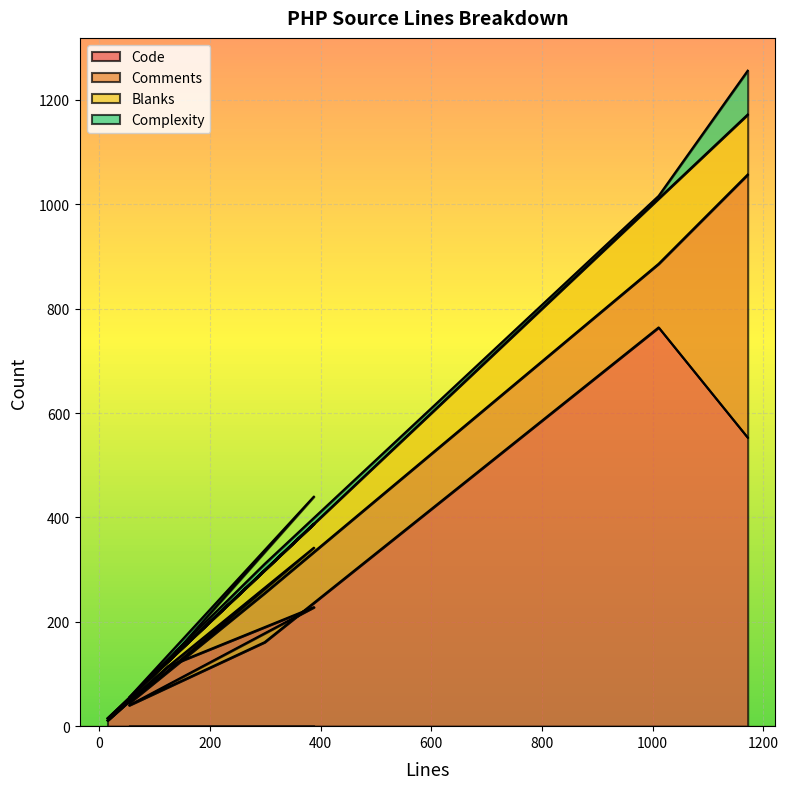

What is the label of the 4th point from the left?

54